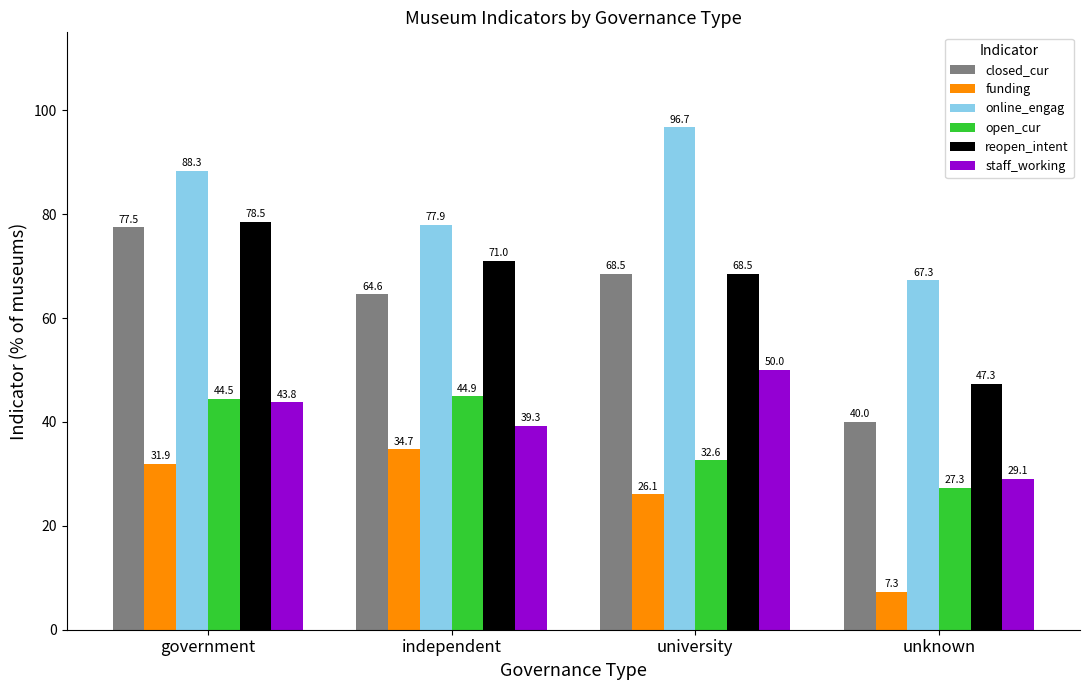

How many distinct data groups are displayed?

6